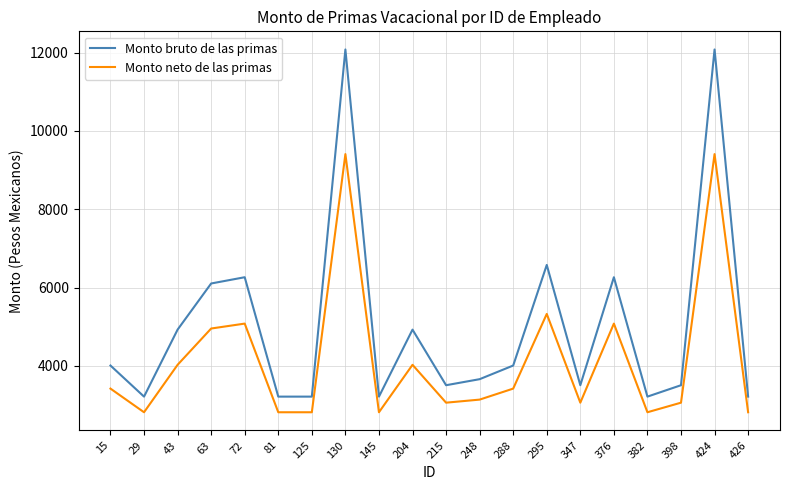

Read the Monto neto de las primas value at 125.

2817.1